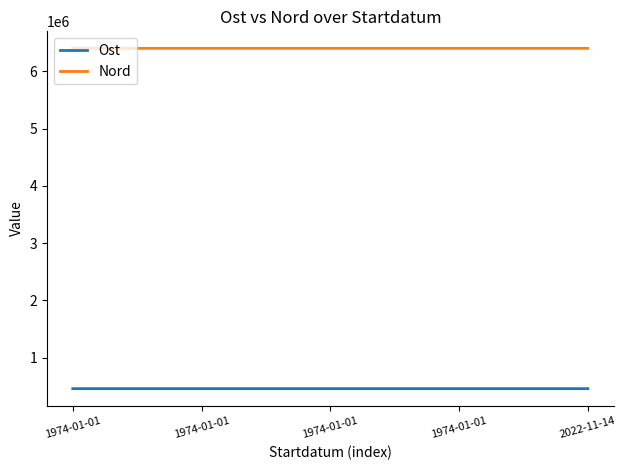

What are all the series names shown in the legend?

Ost, Nord